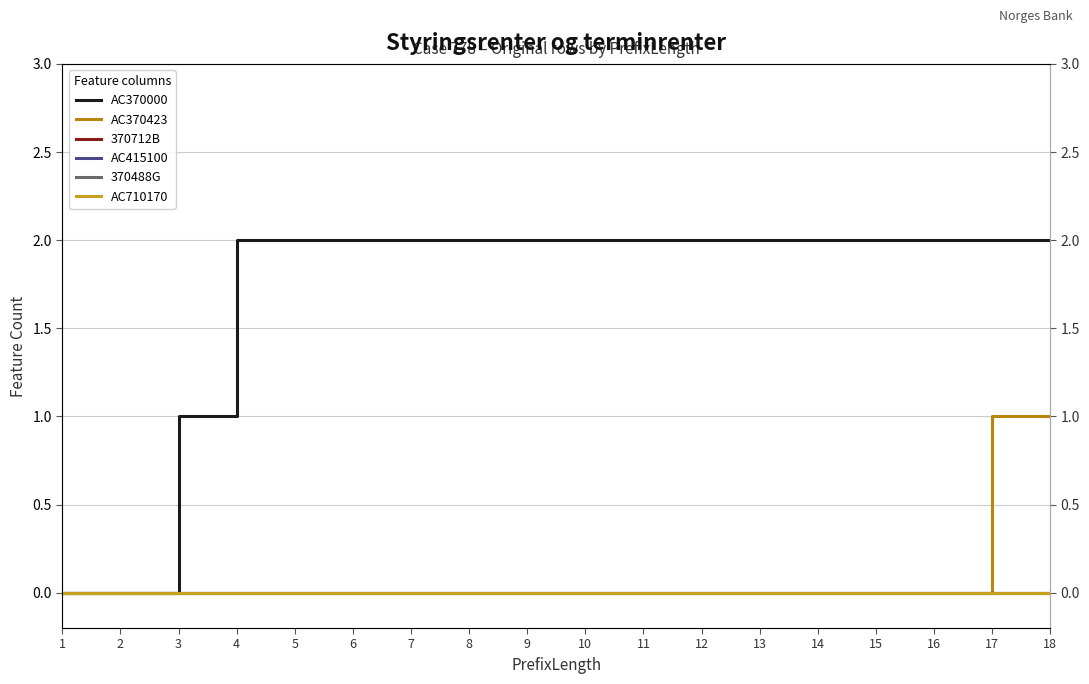

How many lines are shown in the chart?

6